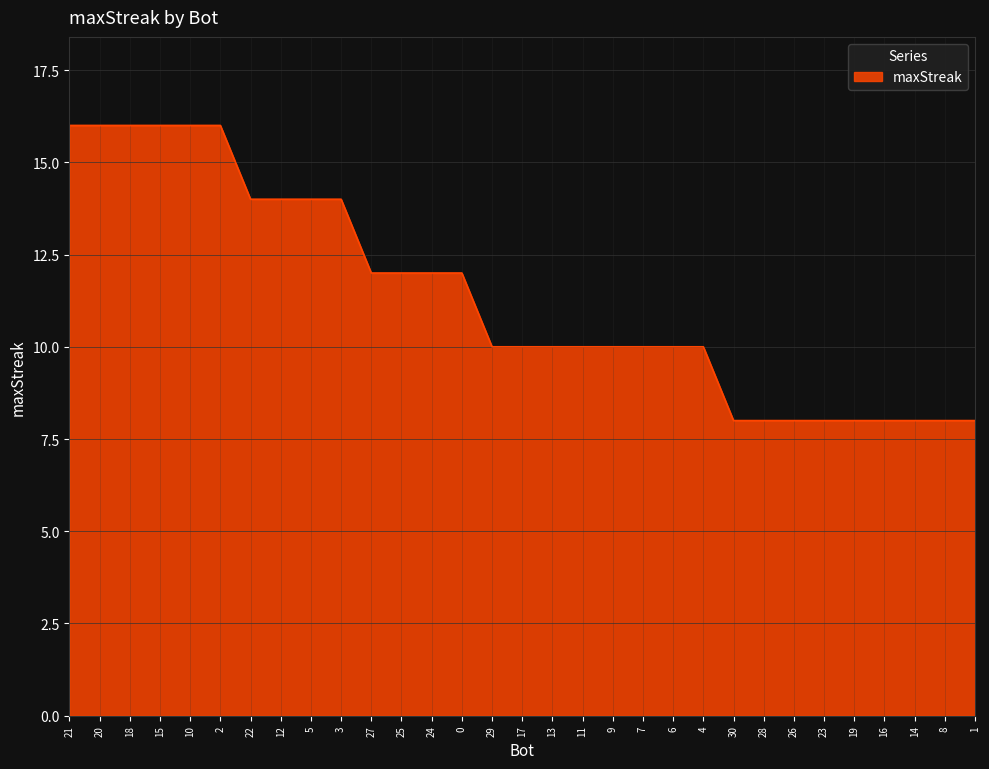

At which label does the data first exceed 10?

21